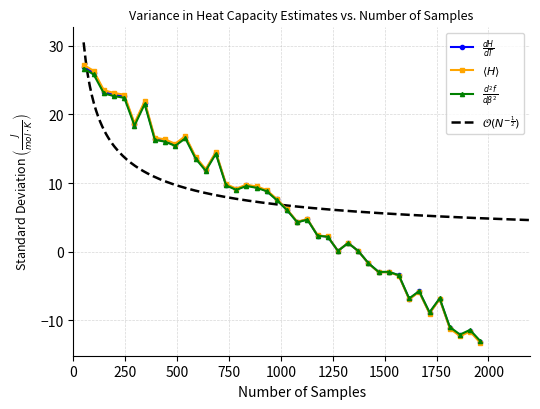

List the labels in order of value, largest first.

50, 98, 148, 197, 246, 344, 295, 540, 393, 441, 491, 687, 589, 638, 736, 834, 883, 785, 931, 980, 1030, 1128, 1079, 1177, 1226, 1324, 1275, 1373, 1422, 1520, 1471, 1568, 1666, 1765, 1618, 1716, 1814, 1911, 1863, 1961